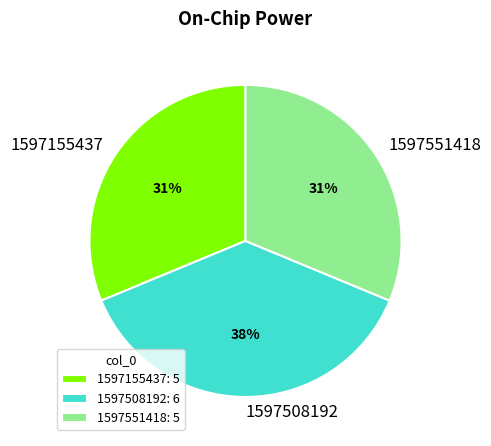

Combined, do 1597155437 and 1597508192 account for over 50%?

Yes